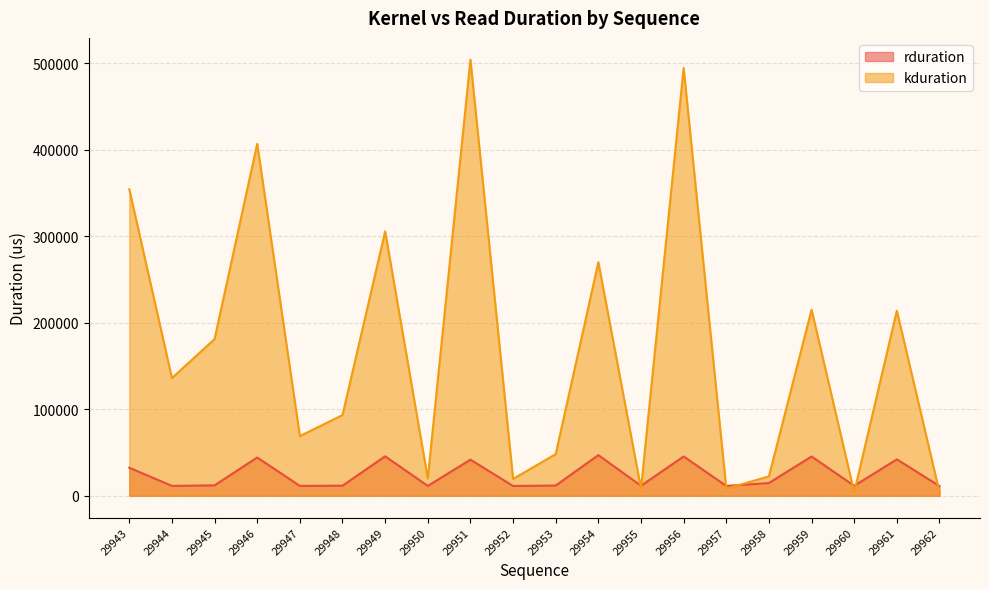

Where does the kduration series first go above 136031?

29943